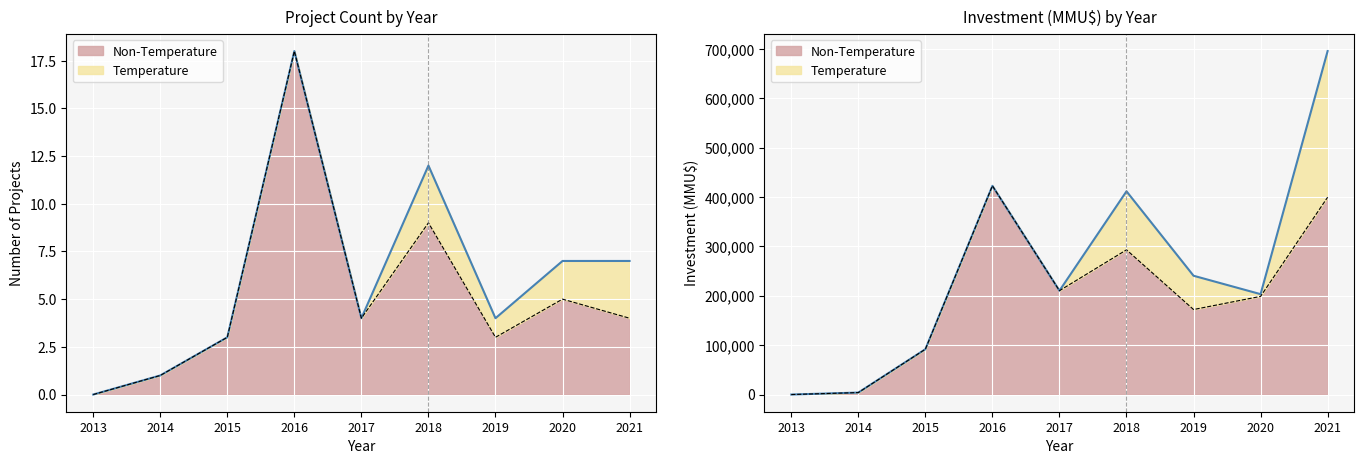

At which category does the chart reach its peak across all series?

2016